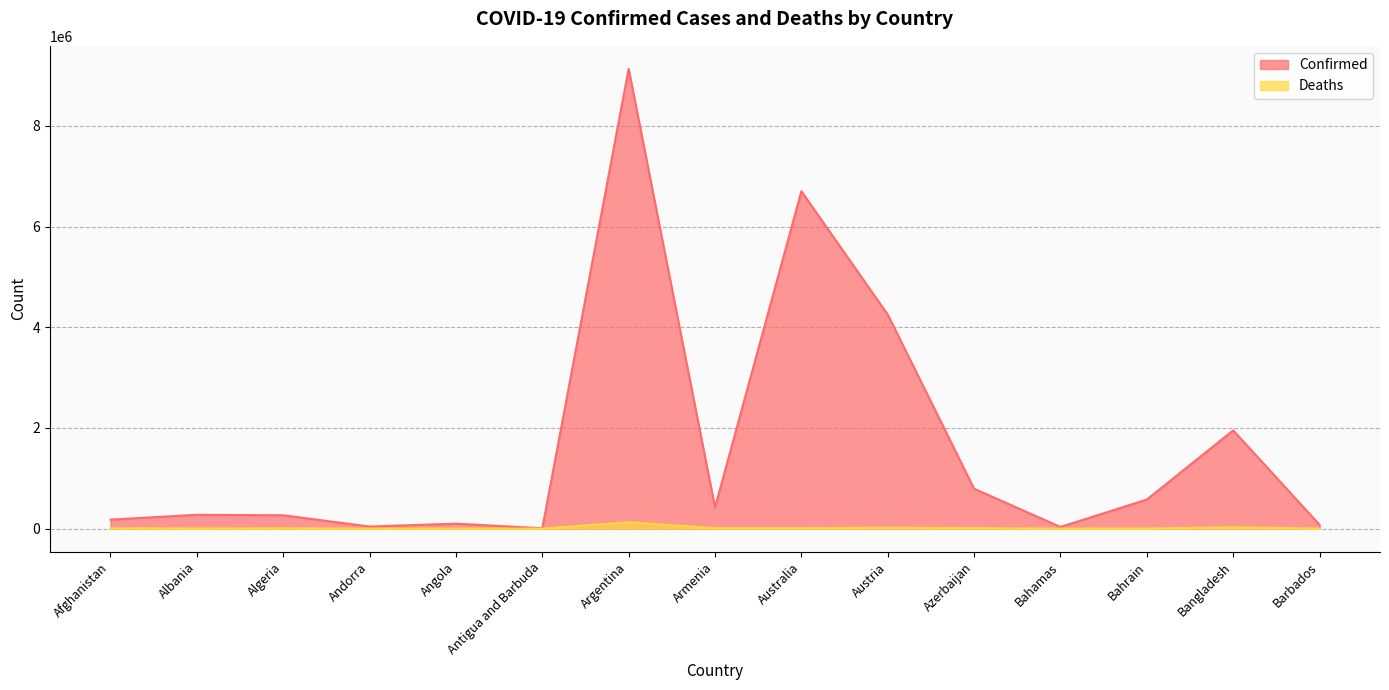

True or false: Confirmed and Deaths intersect in this chart.

False